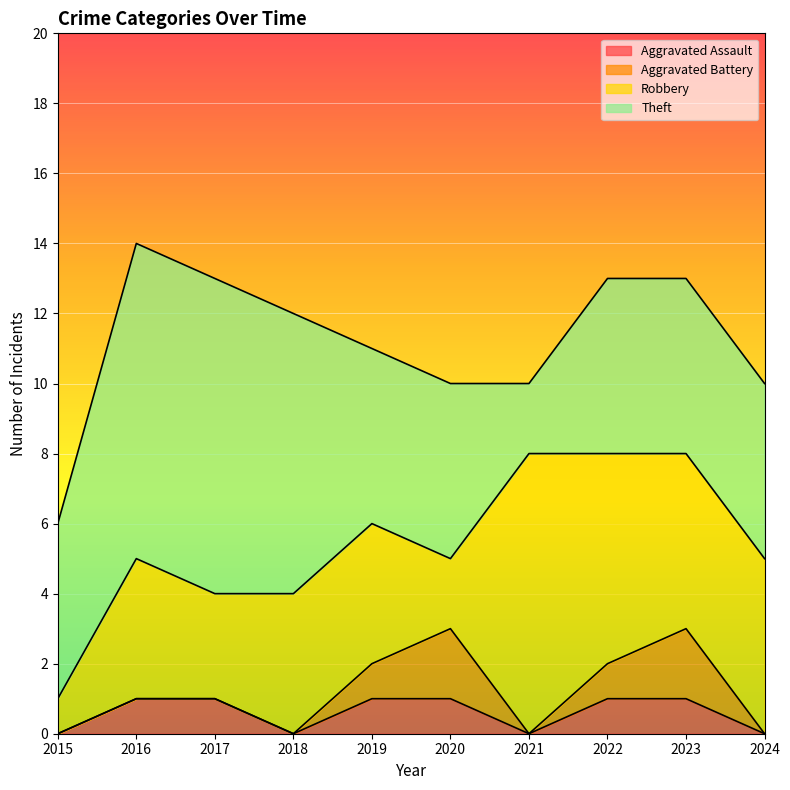

Reading right to left, extract all data points from this chart.

Aggravated Assault: 0	1	1	0	1	1	0	1	1	0
Aggravated Battery: 0	2	1	0	2	1	0	0	0	0
Robbery: 5	5	6	8	2	4	4	3	4	1
Theft: 5	5	5	2	5	5	8	9	9	5